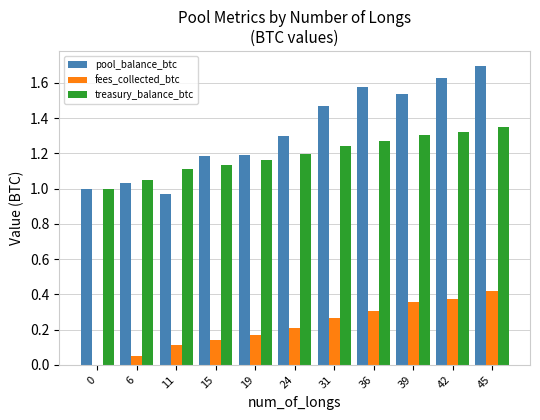

At which label does pool_balance_btc reach its peak?

45